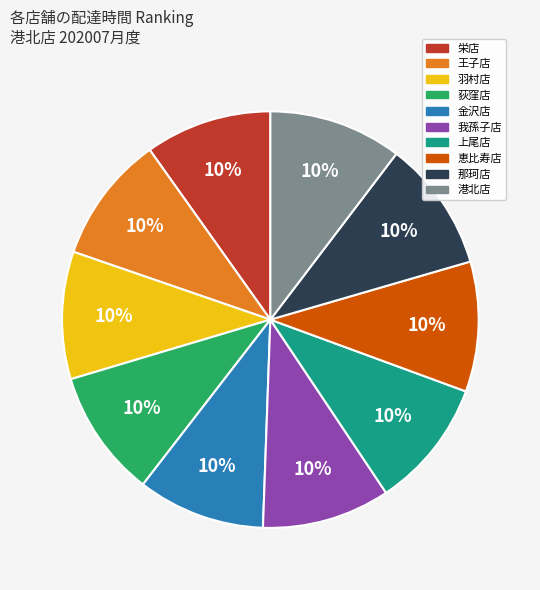

Combined, do 我孫子店 and 那珂店 account for over 50%?

No